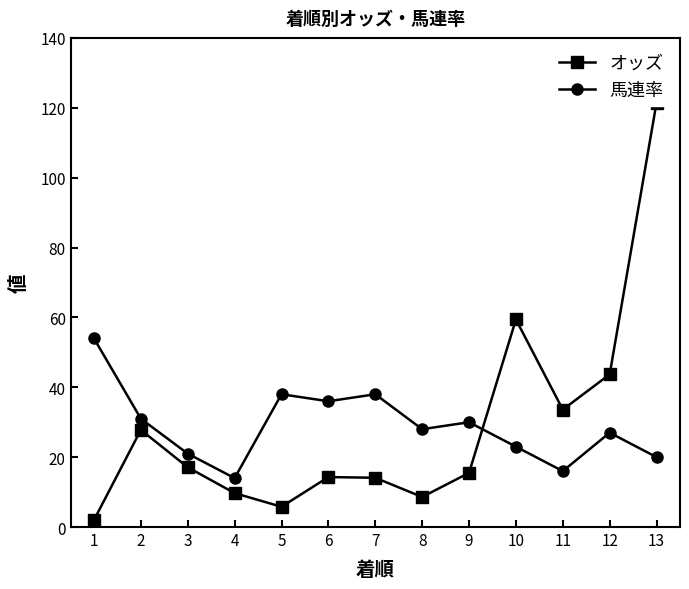

Read the オッズ value at 4.

9.7